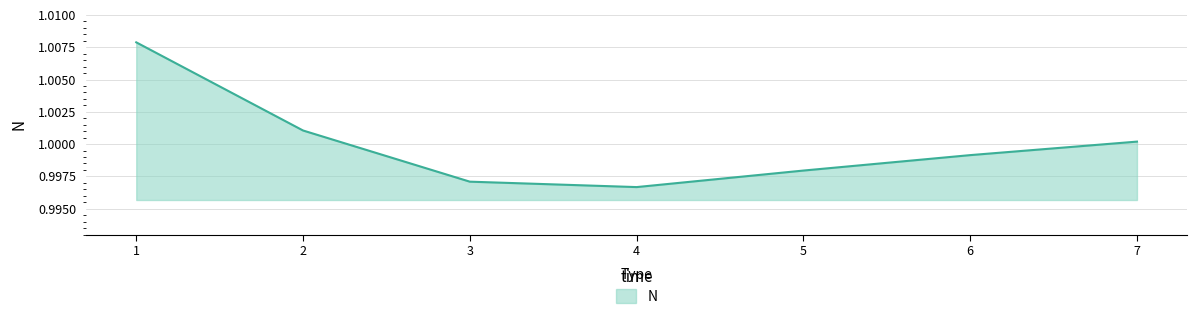

True or false: the data shows 0.5 at 5.

False